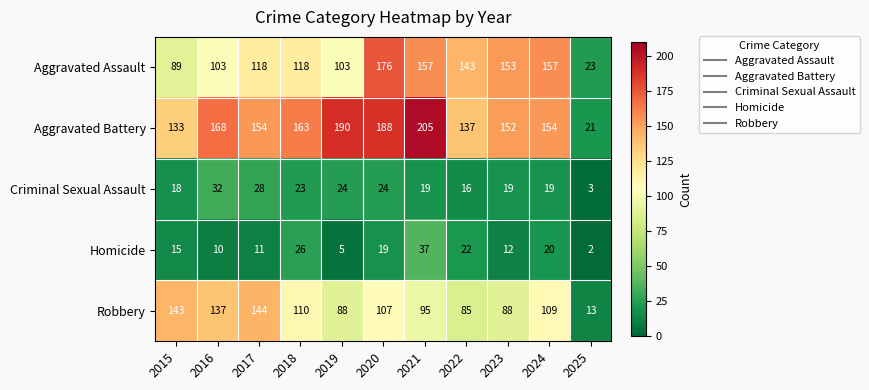

Where does the Aggravated Battery series first go above 154?

2016